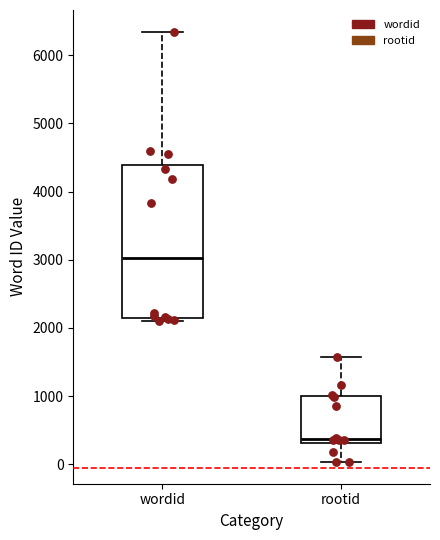

Reading left to right, transcribe this box plot: for each box, give where its median line is, the range the box spans, and where its two whiskers end, as read against the y-axis. The values are not printed on the chart, so give them approximately, as read against the axis.

wordid: median 3000, box 2200 to 4400, whiskers 2100 to 6300
rootid: median 400, box 300 to 1000, whiskers 0 to 1600